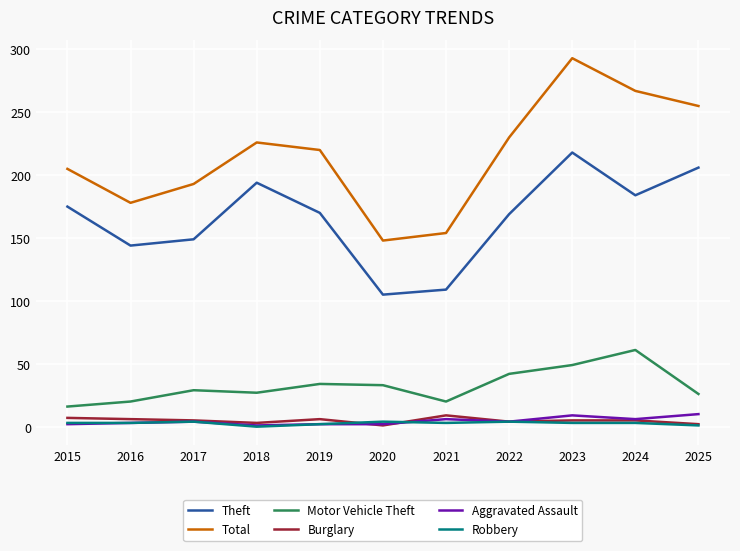

Which series has the largest total across all categories?

Total